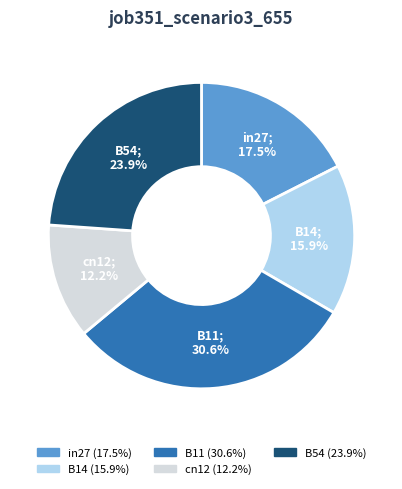

Which category has the biggest portion of the pie?

B11